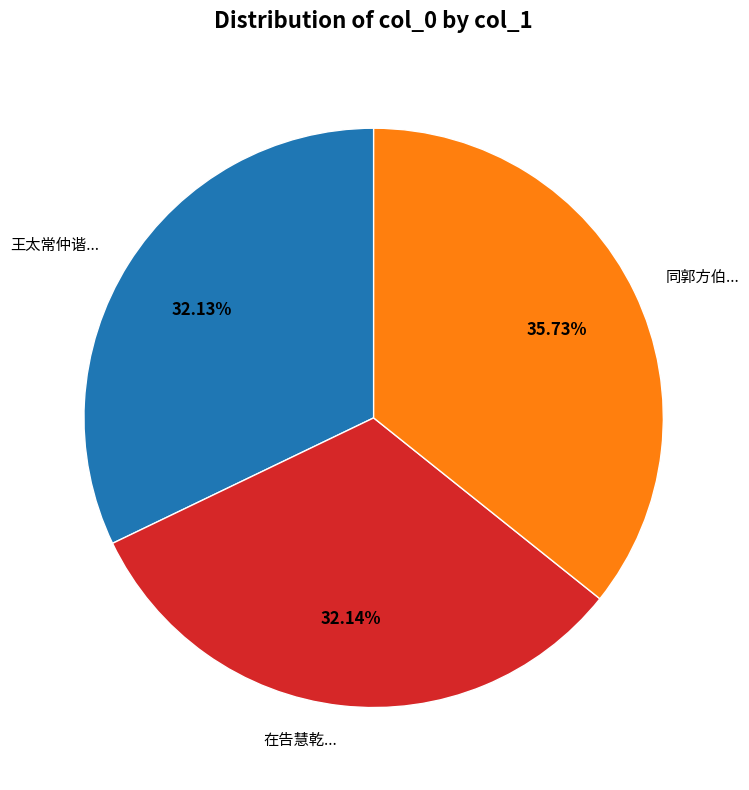

How many segments does this pie chart have?

3